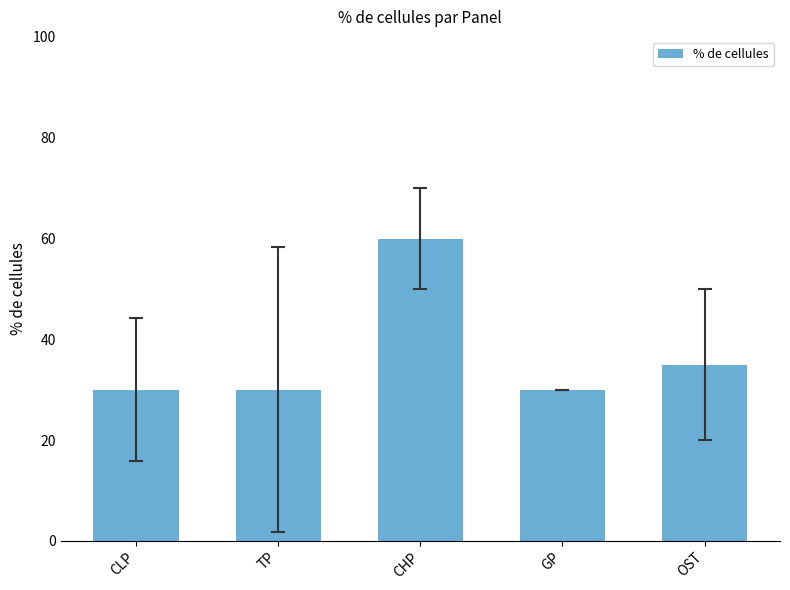

What position from the left is CLP?

1